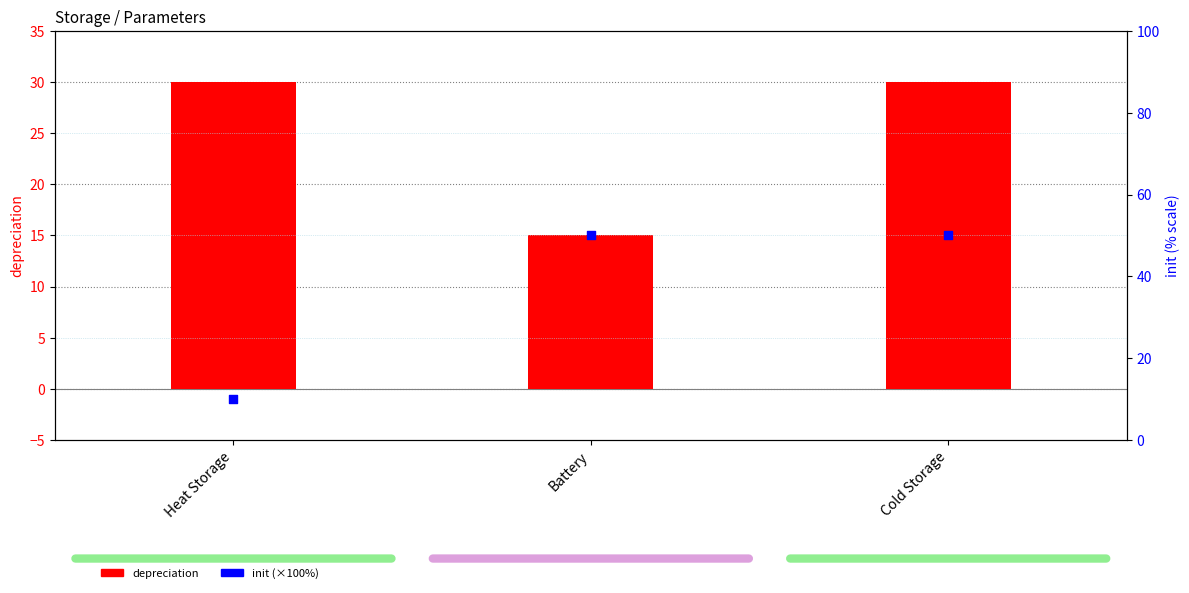

Which series reaches the maximum Y coordinate?

init (×100%)